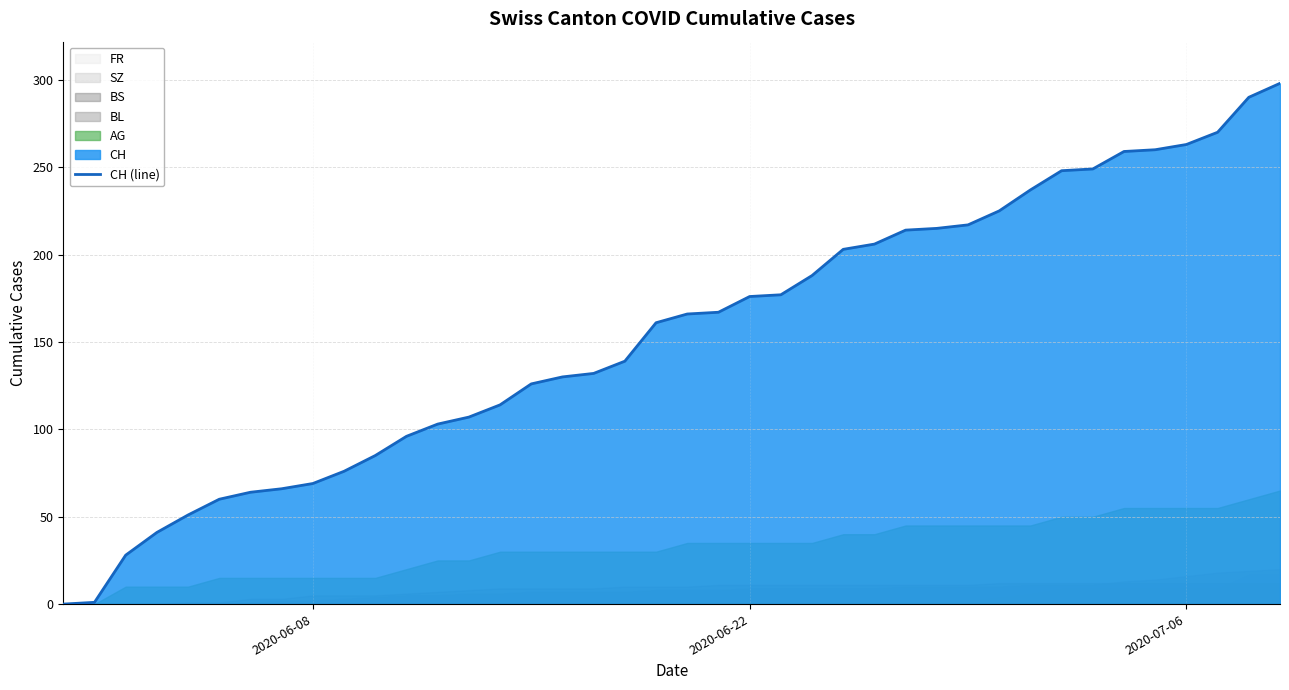

What is the difference between the maximum and minimum values?

298